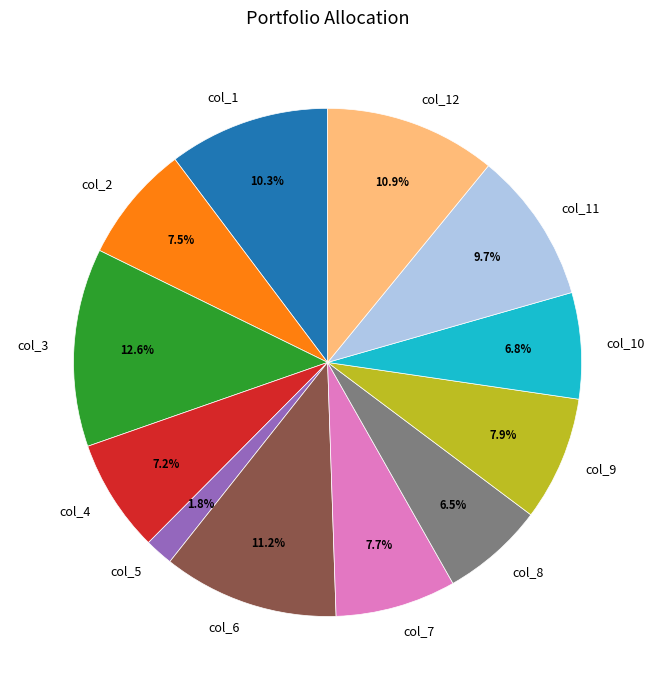

What percentage is NOT represented by col_7?

92.3%